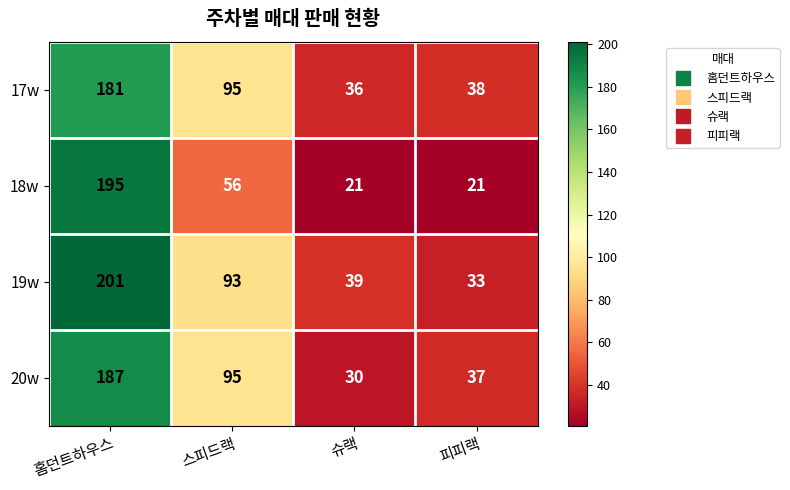

What is the maximum value shown in the chart?

201